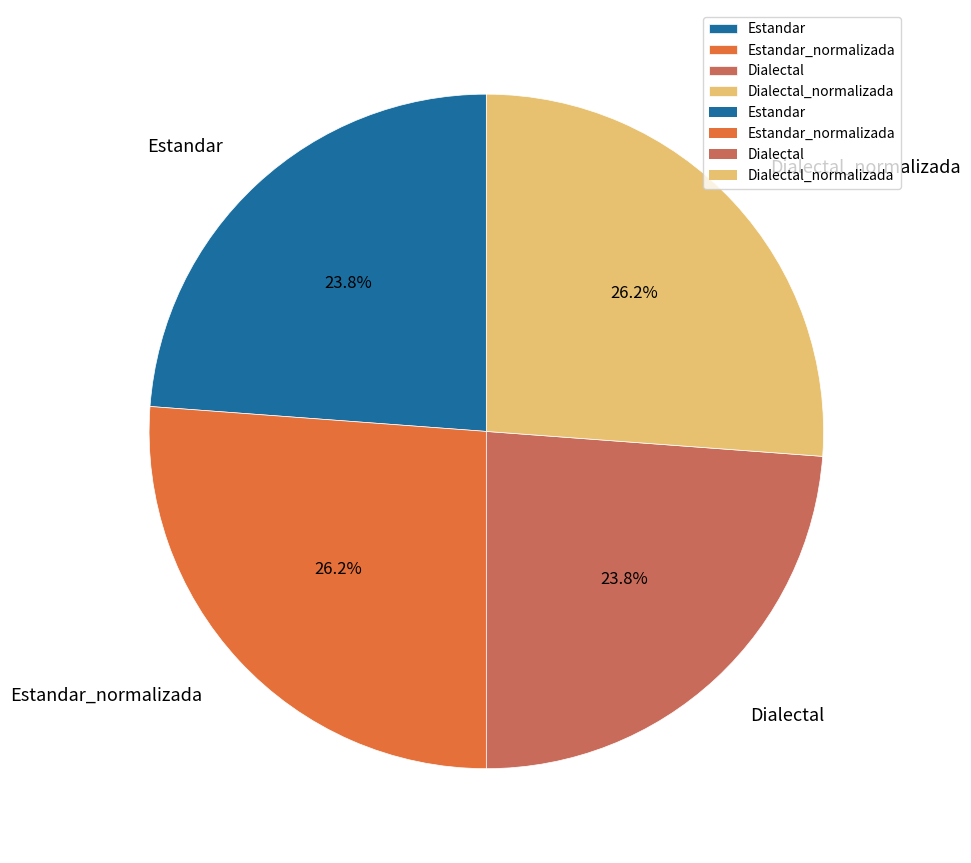

Combined, what portion of the pie is Dialectal and Estandar_normalizada?

50.0%